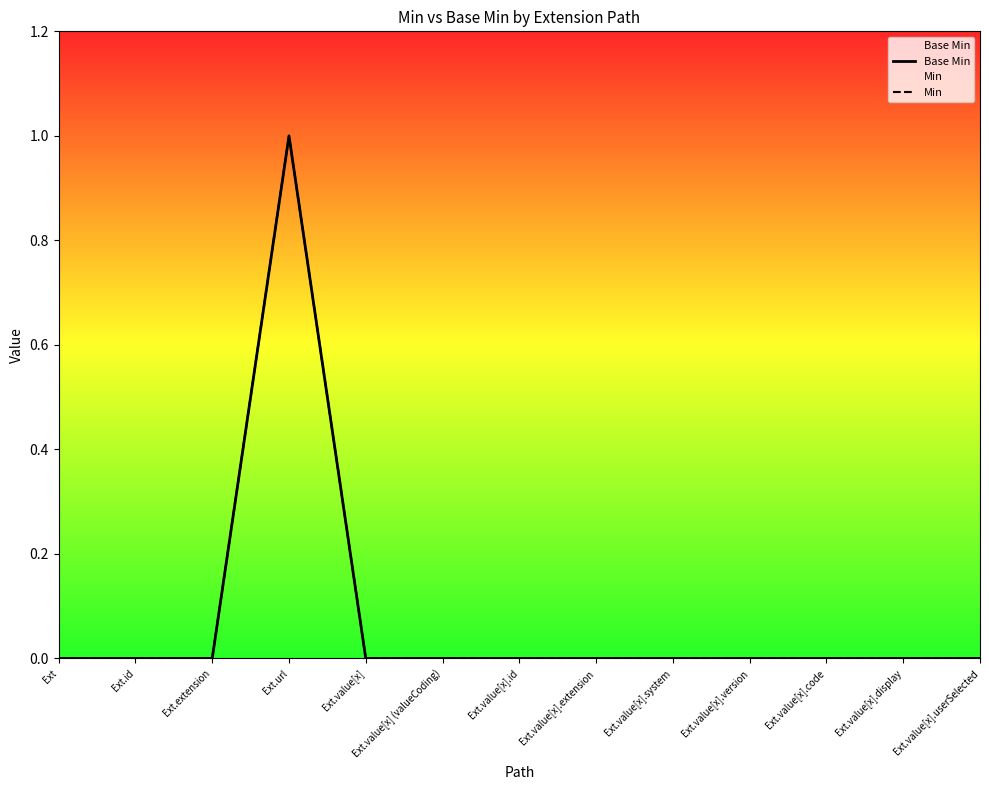

True or false: Base Min and Min cross at least once.

False